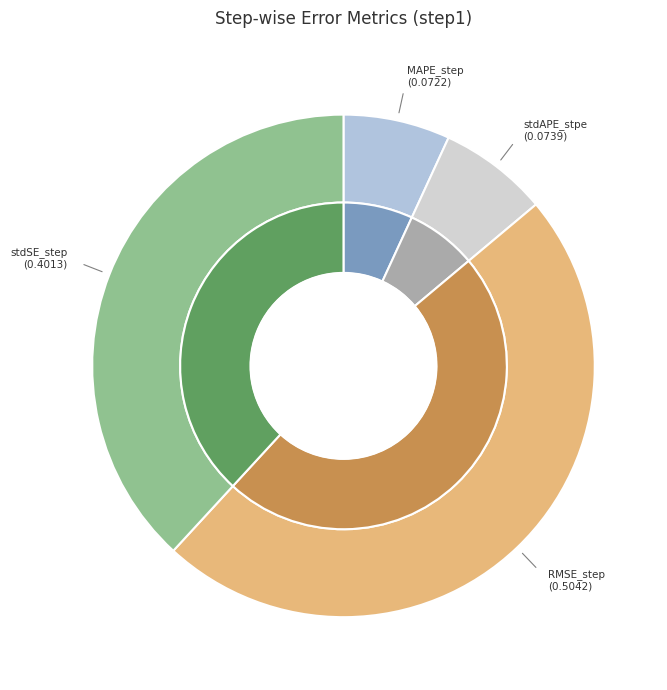

To the nearest percent, what portion does stdAPE_stpe represent?

7%